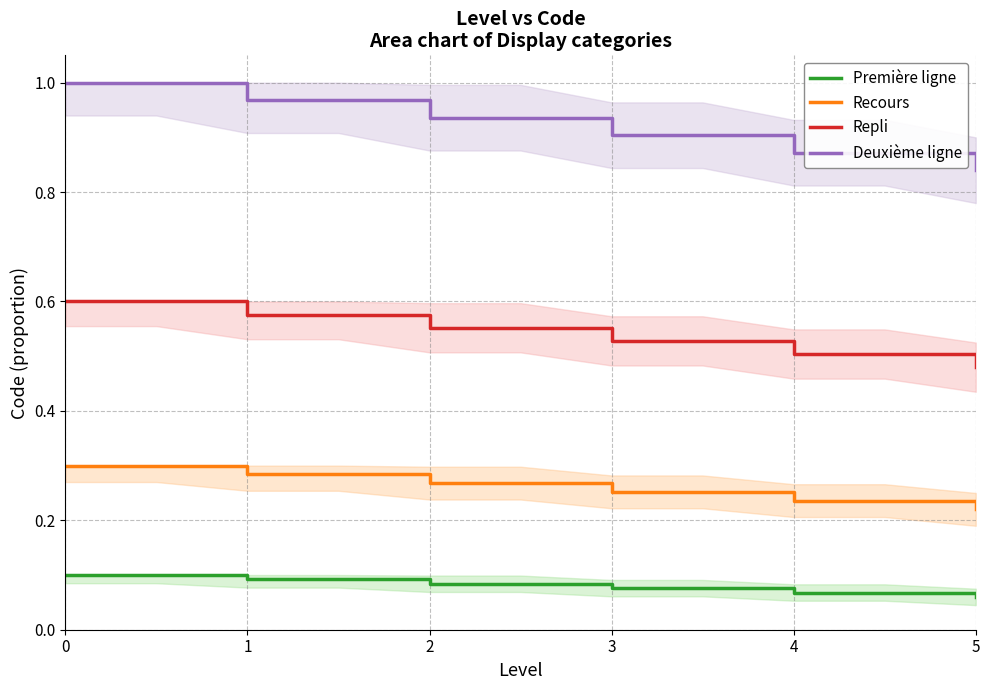

What is the difference between the maximum and second lowest values in the Deuxième ligne series?

0.1